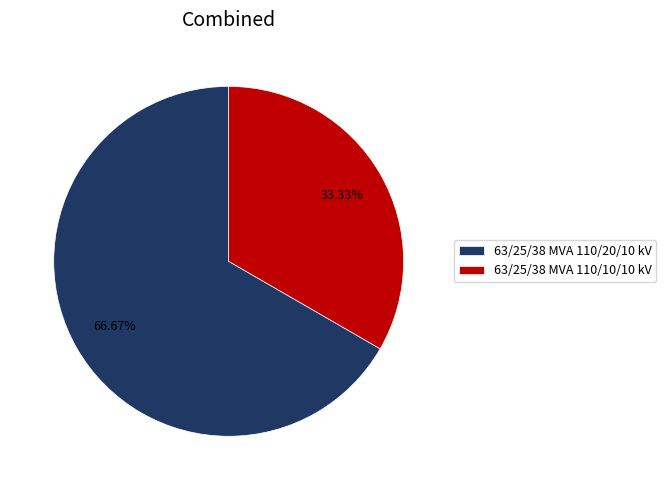

Which has a higher value, 63/25/38 MVA 110/20/10 kV or 63/25/38 MVA 110/10/10 kV?

63/25/38 MVA 110/20/10 kV